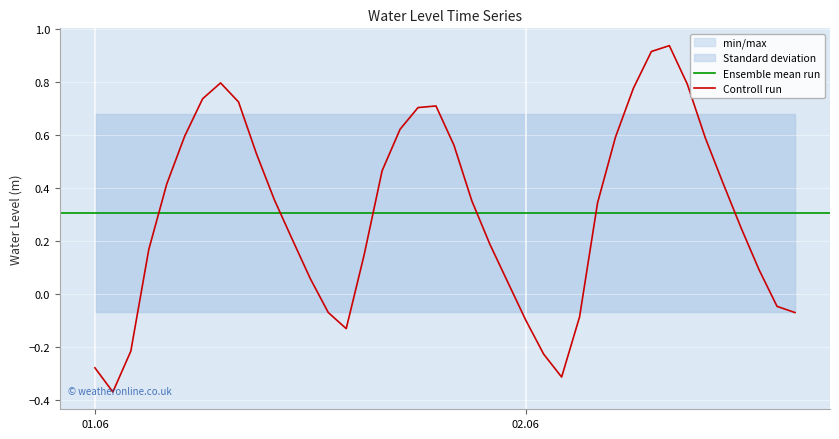

List the labels in order of value, smallest first.

2023-06-01 01:00:00, 2023-06-02 02:00:00, 2023-06-01 00:00:00, 2023-06-02 01:00:00, 2023-06-01 02:00:00, 2023-06-01 14:00:00, 2023-06-02 00:00:00, 2023-06-02 03:00:00, 2023-06-02 15:00:00, 2023-06-01 13:00:00, 2023-06-02 14:00:00, 2023-06-01 23:00:00, 2023-06-01 12:00:00, 2023-06-02 13:00:00, 2023-06-01 15:00:00, 2023-06-01 03:00:00, 2023-06-01 22:00:00, 2023-06-01 11:00:00, 2023-06-02 12:00:00, 2023-06-02 04:00:00, 2023-06-01 21:00:00, 2023-06-01 10:00:00, 2023-06-01 04:00:00, 2023-06-02 11:00:00, 2023-06-01 16:00:00, 2023-06-01 09:00:00, 2023-06-01 20:00:00, 2023-06-02 10:00:00, 2023-06-02 05:00:00, 2023-06-01 05:00:00, 2023-06-01 17:00:00, 2023-06-01 18:00:00, 2023-06-01 19:00:00, 2023-06-01 08:00:00, 2023-06-01 06:00:00, 2023-06-02 06:00:00, 2023-06-02 09:00:00, 2023-06-01 07:00:00, 2023-06-02 07:00:00, 2023-06-02 08:00:00